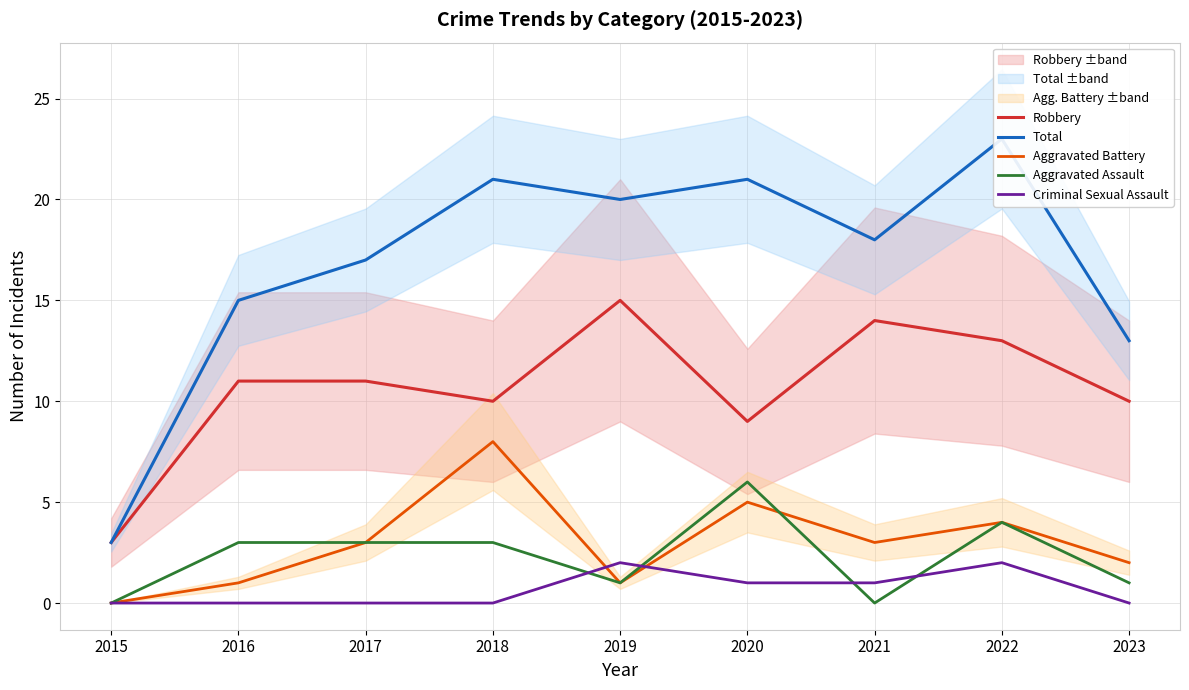

Which series has the largest range (max minus min)?

Total